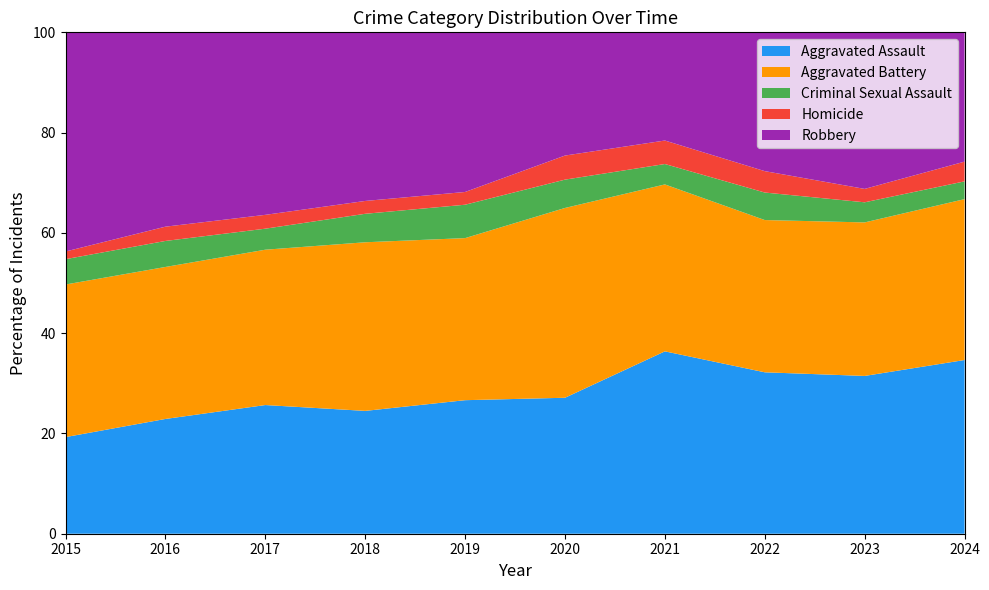

Reading right to left, what are all the values shown in this chart?

Aggravated Assault: 2024=176	2023=259	2022=264	2021=295	2020=192	2019=220	2018=220	2017=251	2016=225	2015=164
Aggravated Battery: 2024=163	2023=252	2022=249	2021=270	2020=268	2019=267	2018=302	2017=303	2016=298	2015=259
Criminal Sexual Assault: 2024=18	2023=33	2022=45	2021=33	2020=40	2019=55	2018=51	2017=41	2016=51	2015=43
Homicide: 2024=20	2023=22	2022=35	2021=38	2020=34	2019=21	2018=23	2017=27	2016=28	2015=13
Robbery: 2024=131	2023=257	2022=227	2021=175	2020=174	2019=263	2018=302	2017=356	2016=381	2015=372